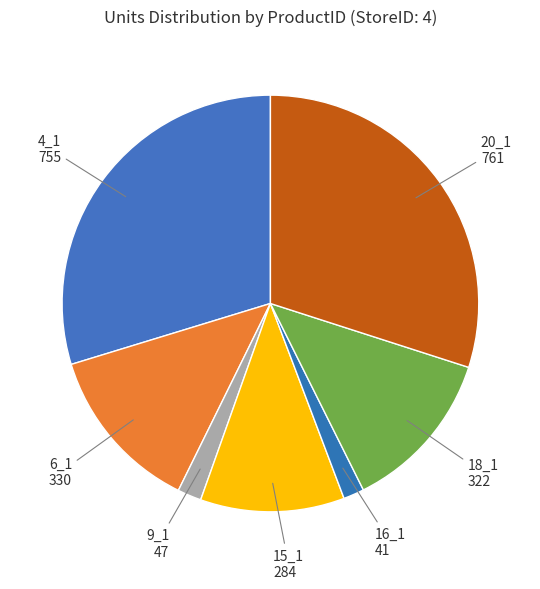

Count the number of slices in the pie.

7